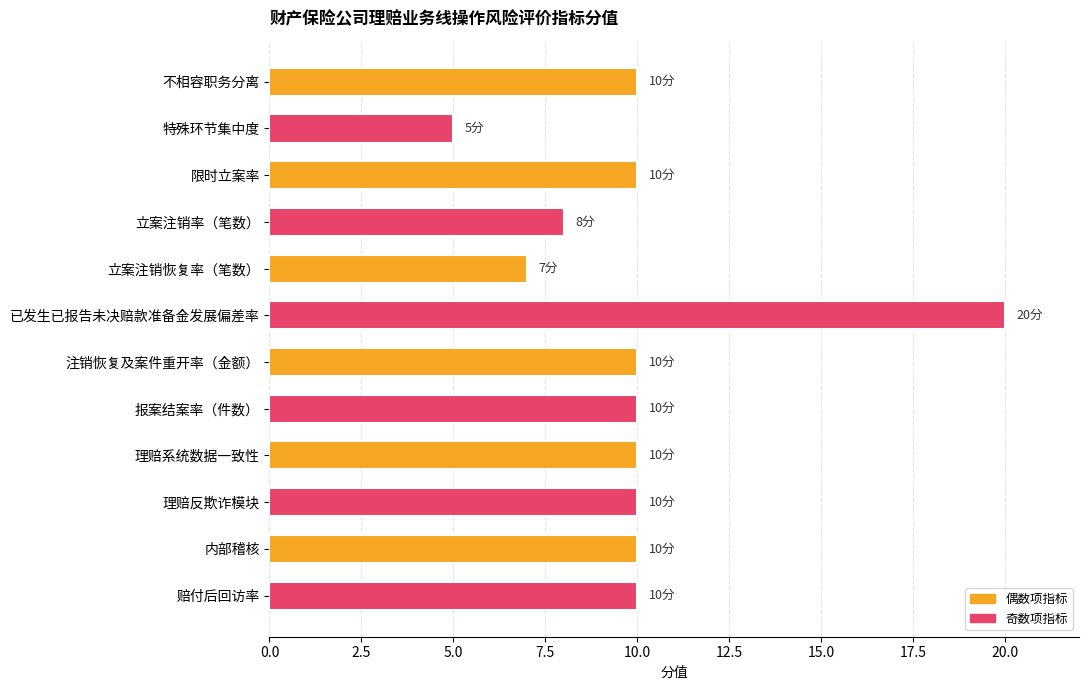

What is the difference between the second highest and second lowest values?

3